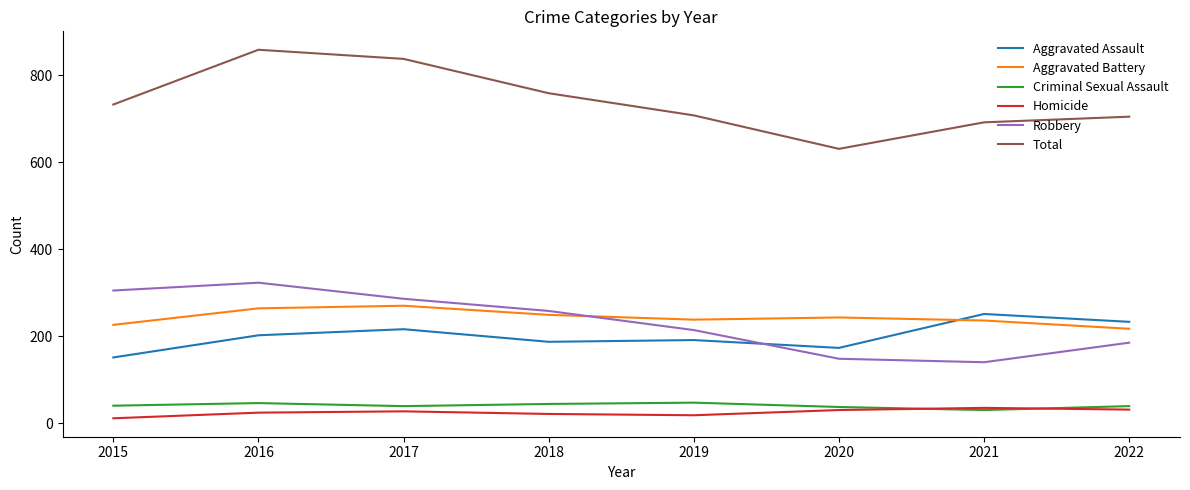

True or false: Homicide and Aggravated Battery cross at least once.

False